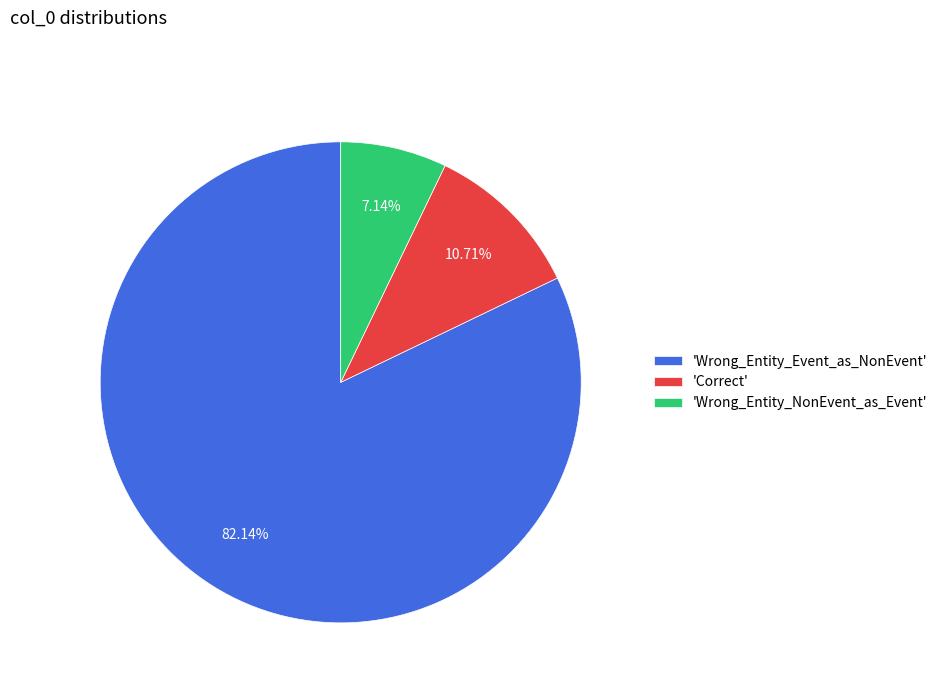

Rank the categories by value from lowest to highest.

'Wrong_Entity_NonEvent_as_Event', 'Correct', 'Wrong_Entity_Event_as_NonEvent'